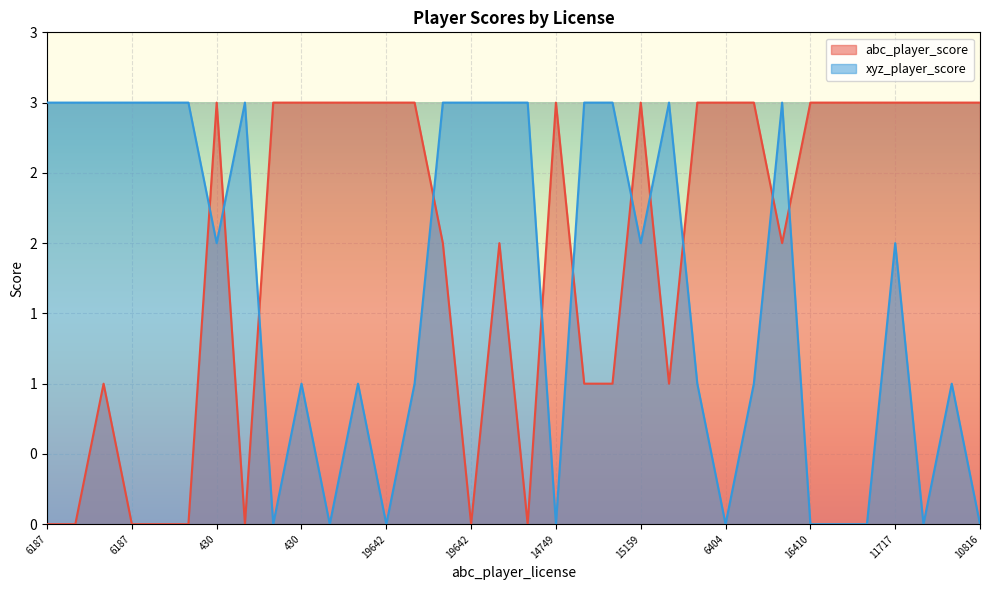

What is the spread (max minus min) of values at 10816?

3